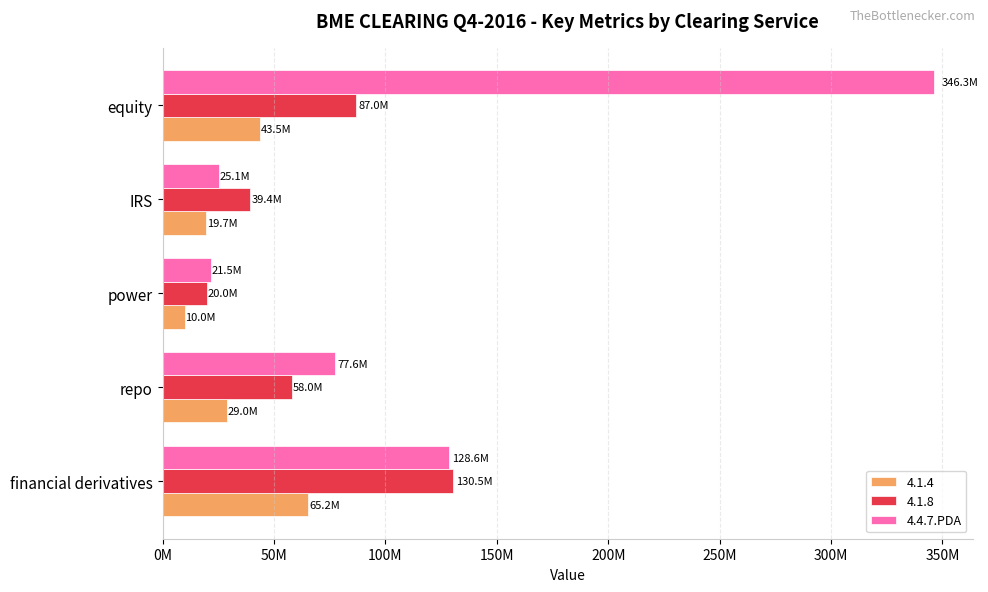

What are all the series names shown in the legend?

4.1.4, 4.1.8, 4.4.7.PDA